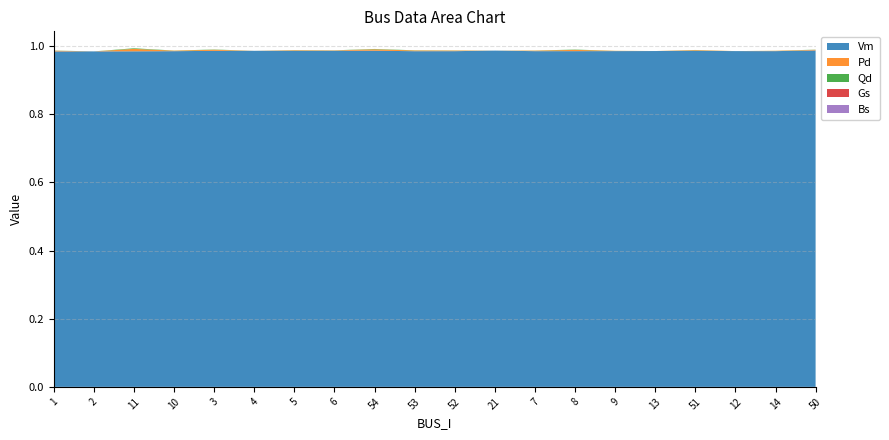

Reading right to left, what are all the values shown in this chart?

Vm: 1.0	1.0	1.0	1.0	1.0	1.0	1.0	1.0	1.0	1.0	1.0	1.0	1.0	1.0	1.0	1.0	1.0	1.0	1.0	1.0
Pd: 0.0	0.0	0.0	0.0	0.0	0.0	0.0	0.0	0.0	0.0	0.0	0.0	0.0	0.0	0.0	0.0	0.0	0.0	0.0	0.0
Qd: 0.0	0.0	0.0	0.0	0.0	0.0	0.0	0.0	0.0	0.0	0.0	0.0	0.0	0.0	0.0	0.0	0.0	0.0	0.0	0.0
Gs: 0.0	0.0	0.0	0.0	0.0	0.0	0.0	0.0	0.0	0.0	0.0	0.0	0.0	0.0	0.0	0.0	0.0	0.0	0.0	0.0
Bs: 0.0	0.0	0.0	0.0	0.0	0.0	0.0	0.0	0.0	0.0	0.0	0.0	0.0	0.0	0.0	0.0	0.0	0.0	0.0	0.0